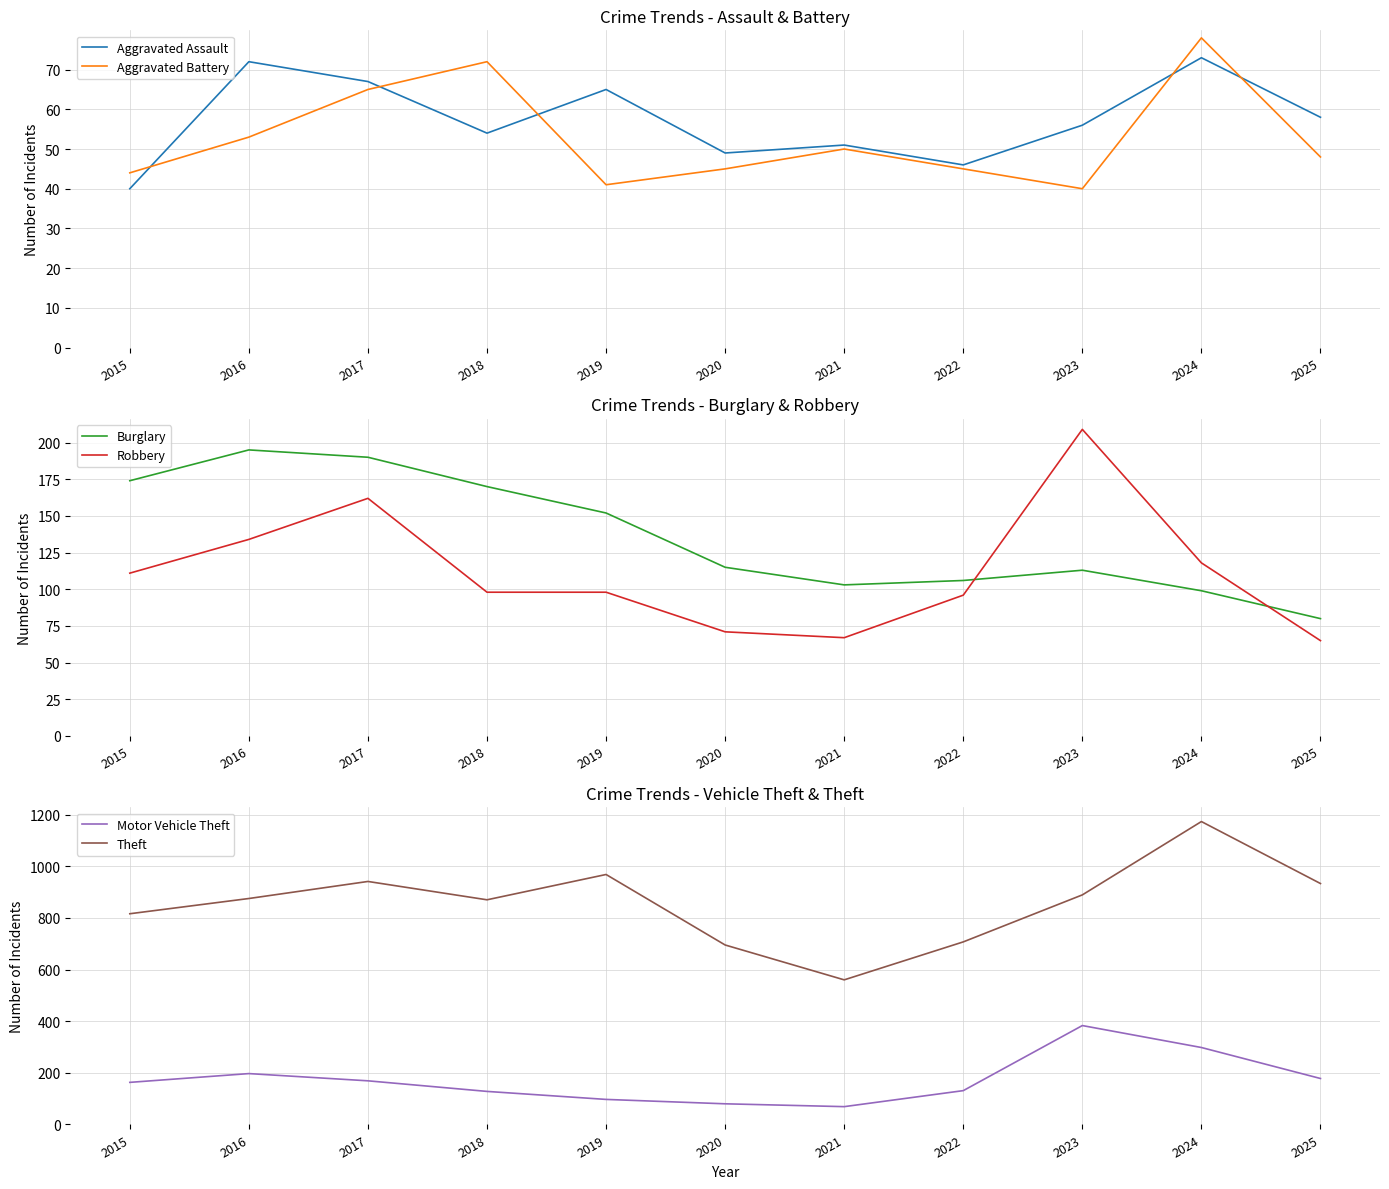

How many interior local peaks does the Aggravated Assault series have?

4